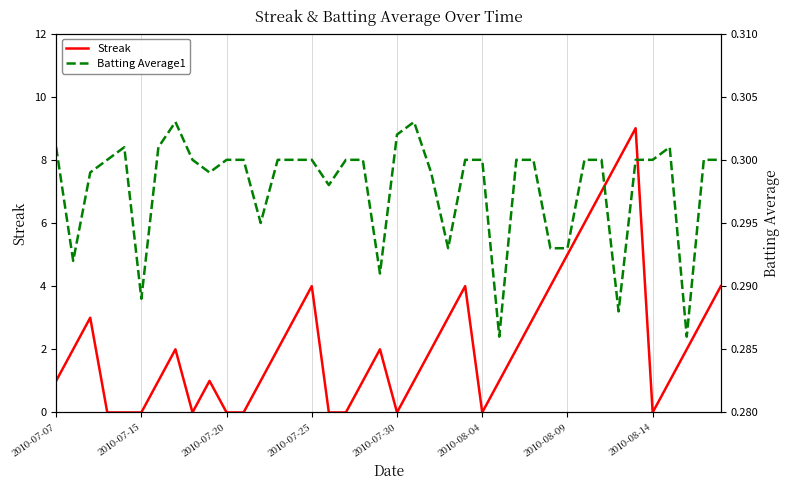

How many data points in Streak are less than 2?

19